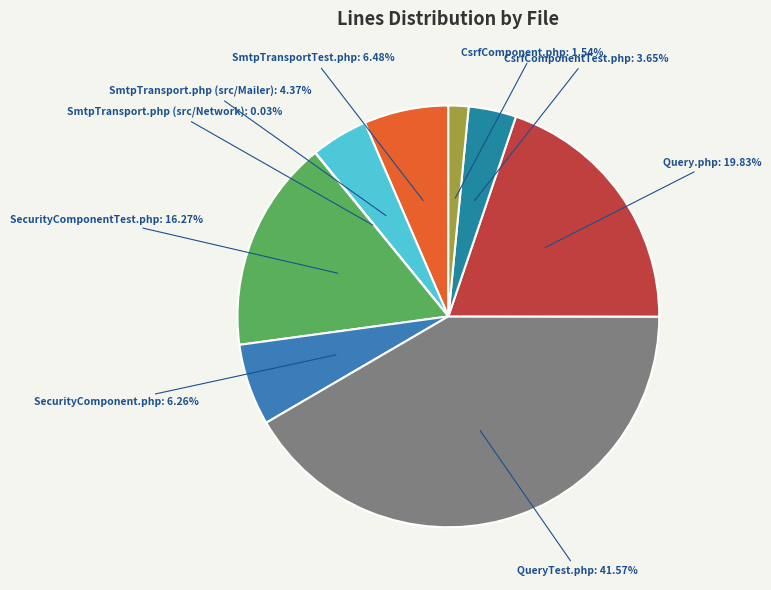

Which slice is the largest?

QueryTest.php